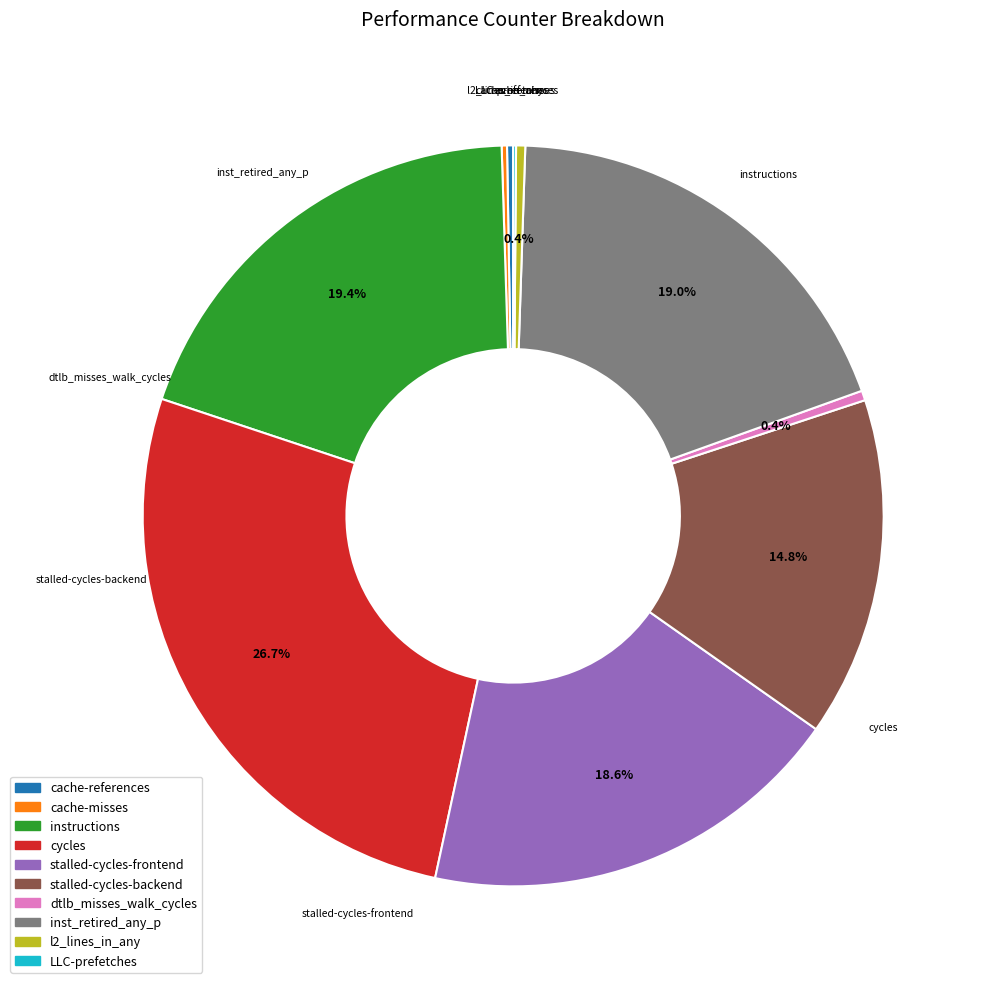

Is cache-misses the majority of the pie?

No